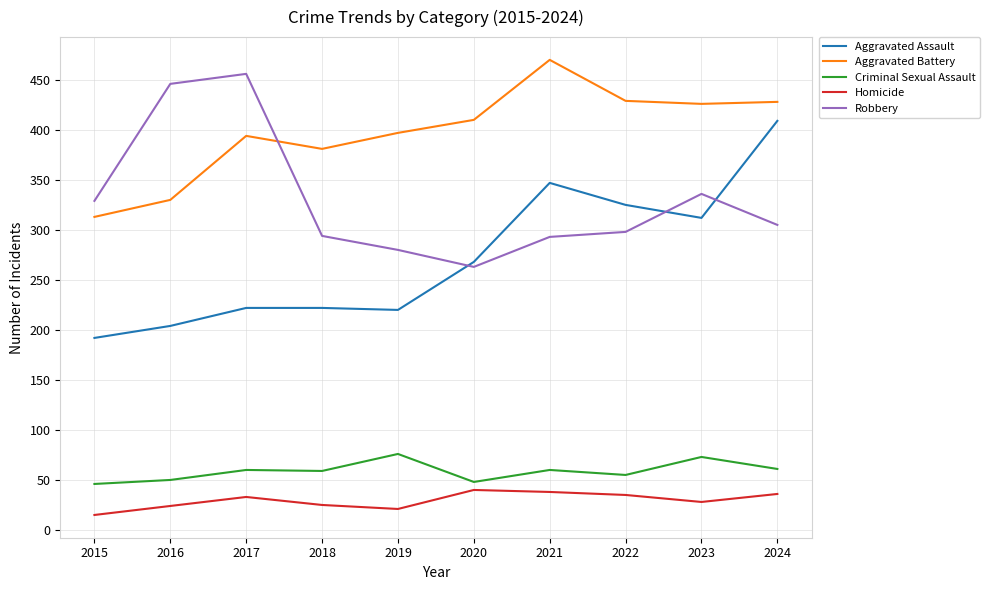

Between 2019 and 2021, which series saw the biggest shift?

Aggravated Assault